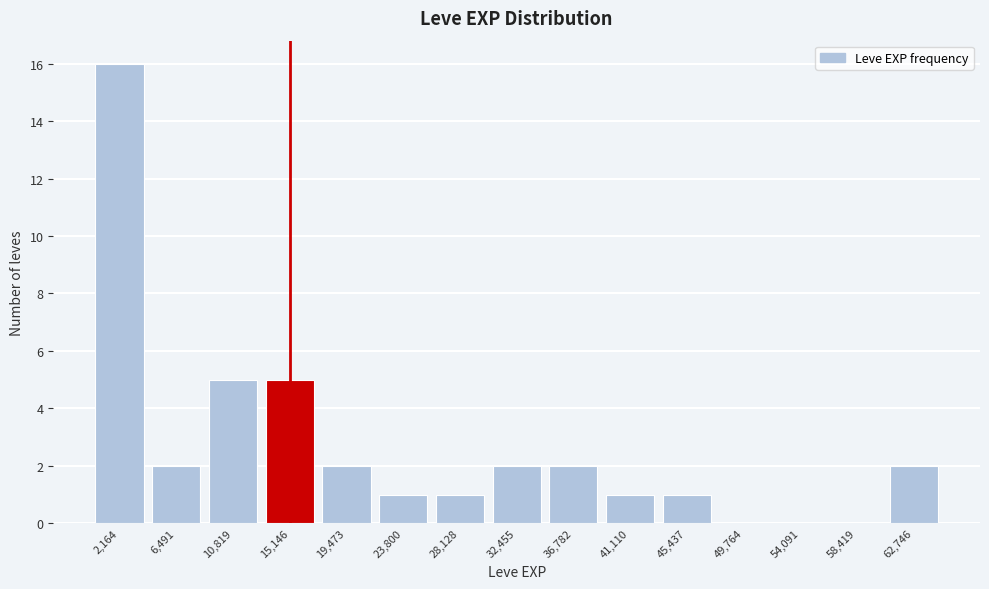

Reading left to right, list all the values displayed in this chart.

2,164=16	6,491=2	10,819=5	15,146=5	19,473=2	23,800=1	28,128=1	32,455=2	36,782=2	41,110=1	45,437=1	49,764=0	54,091=0	58,419=0	62,746=2